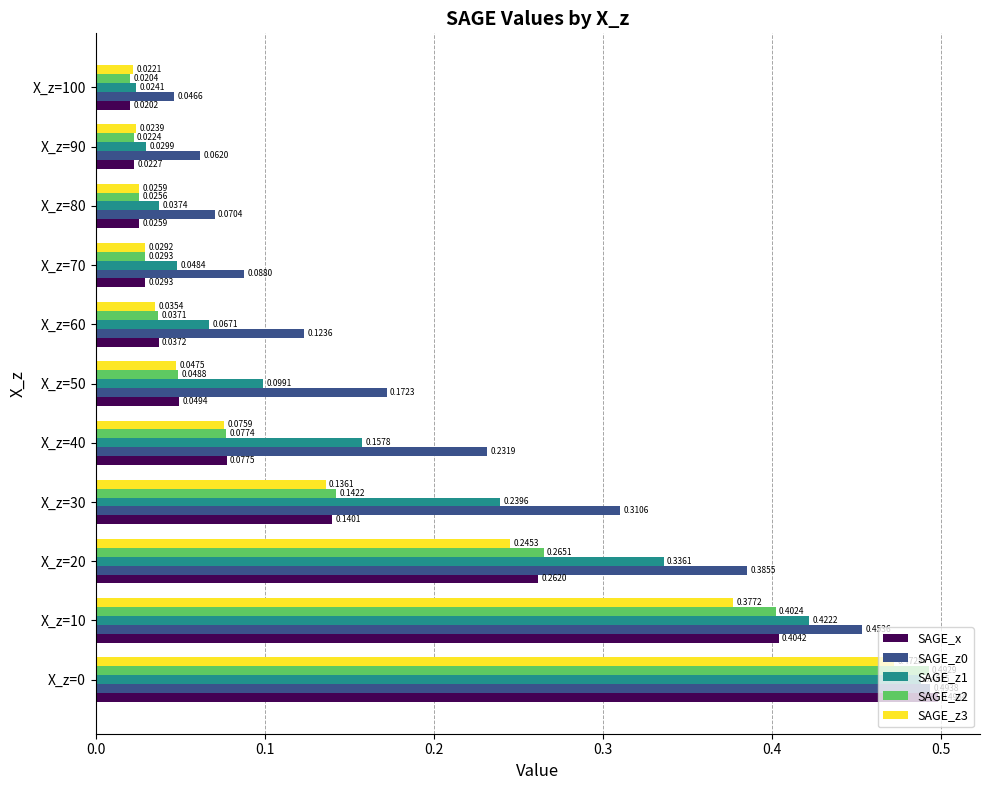

What is the sum of all SAGE_z2 values?

1.6